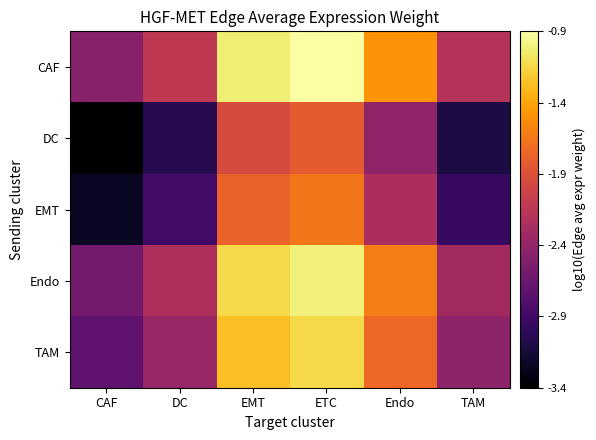

Between EMT and TAM, which is larger?

EMT